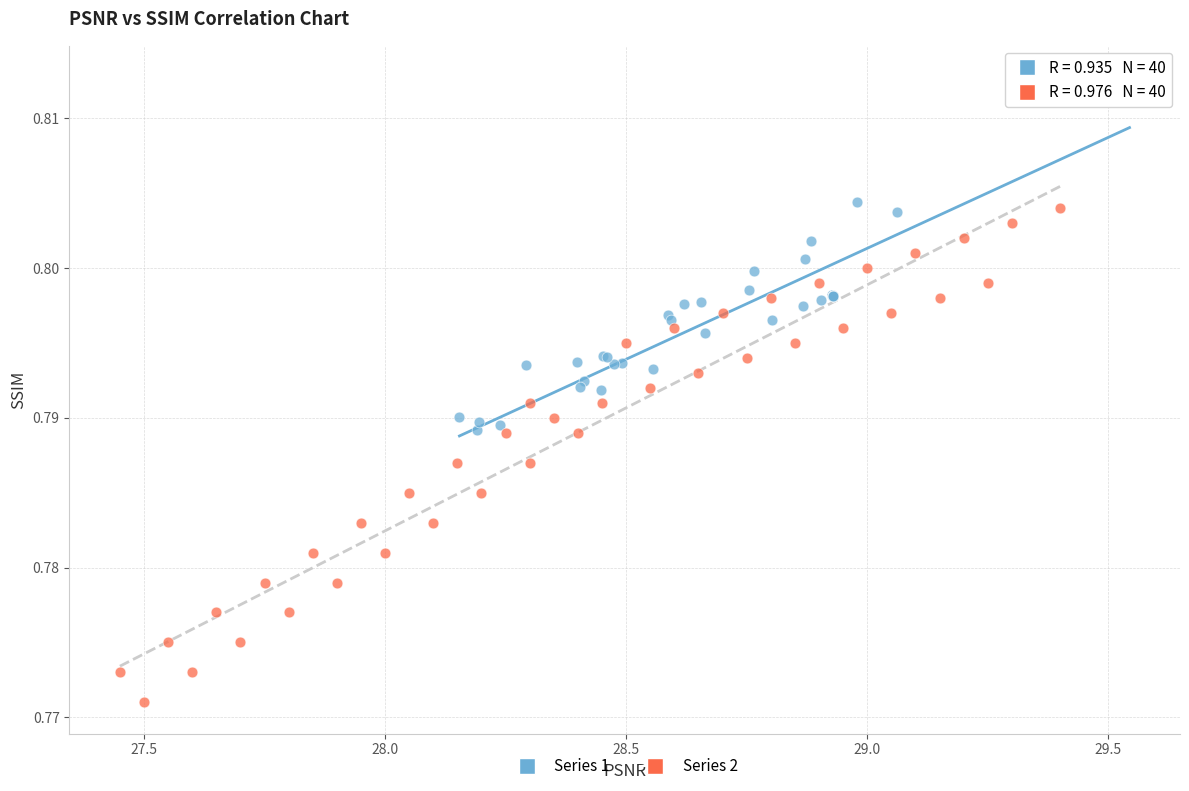

Which series reaches the maximum Y coordinate?

Series 1